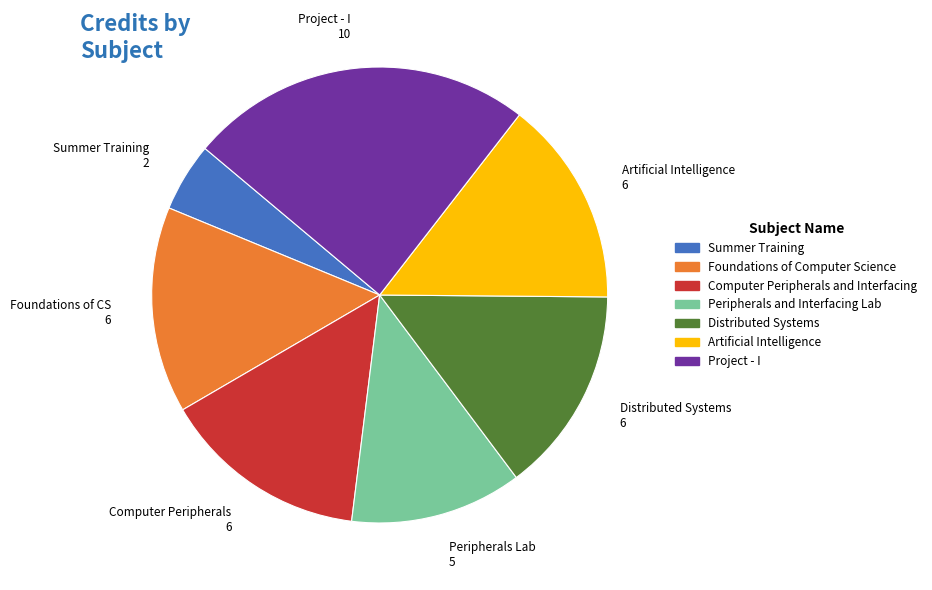

True or false: Peripherals Lab 5 accounts for 6% of the total.

False